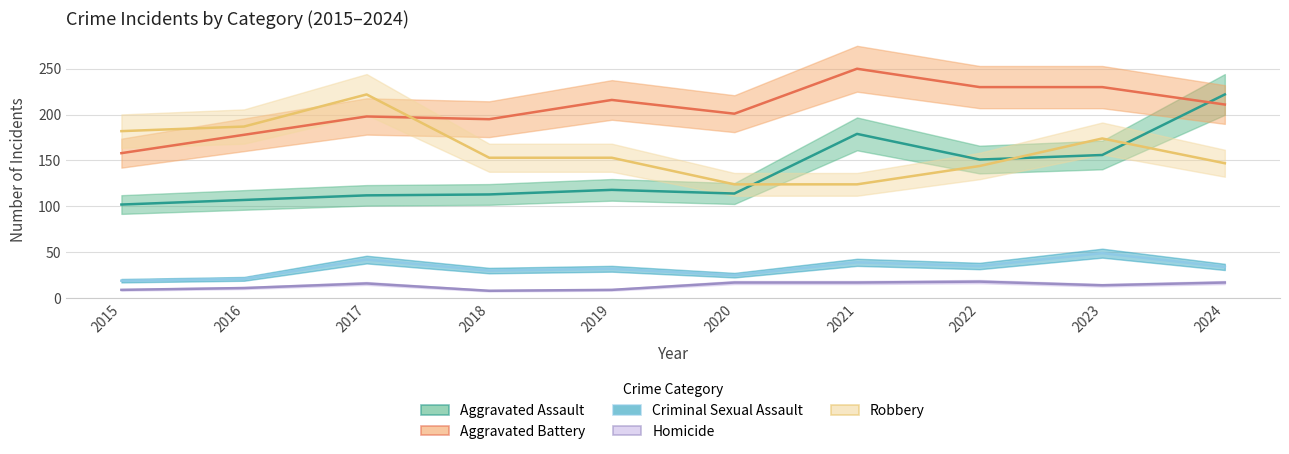

Which has a higher value, 2024 or 2020?

2024